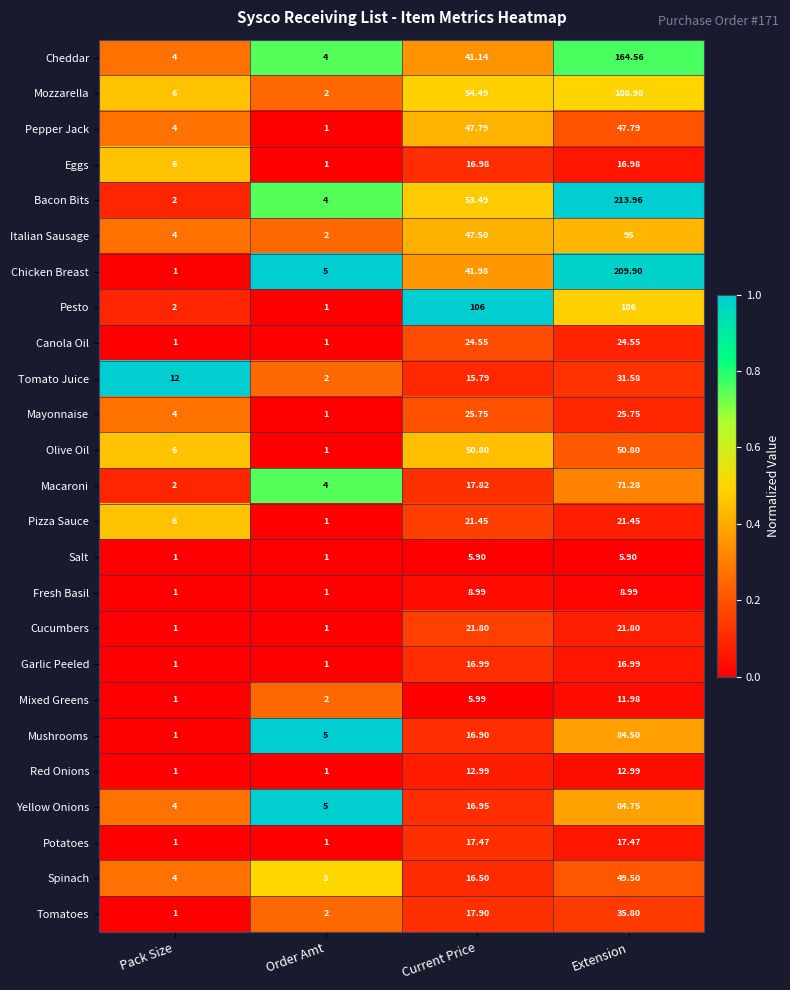

At which label is Macaroni closest to 36?

Current Price